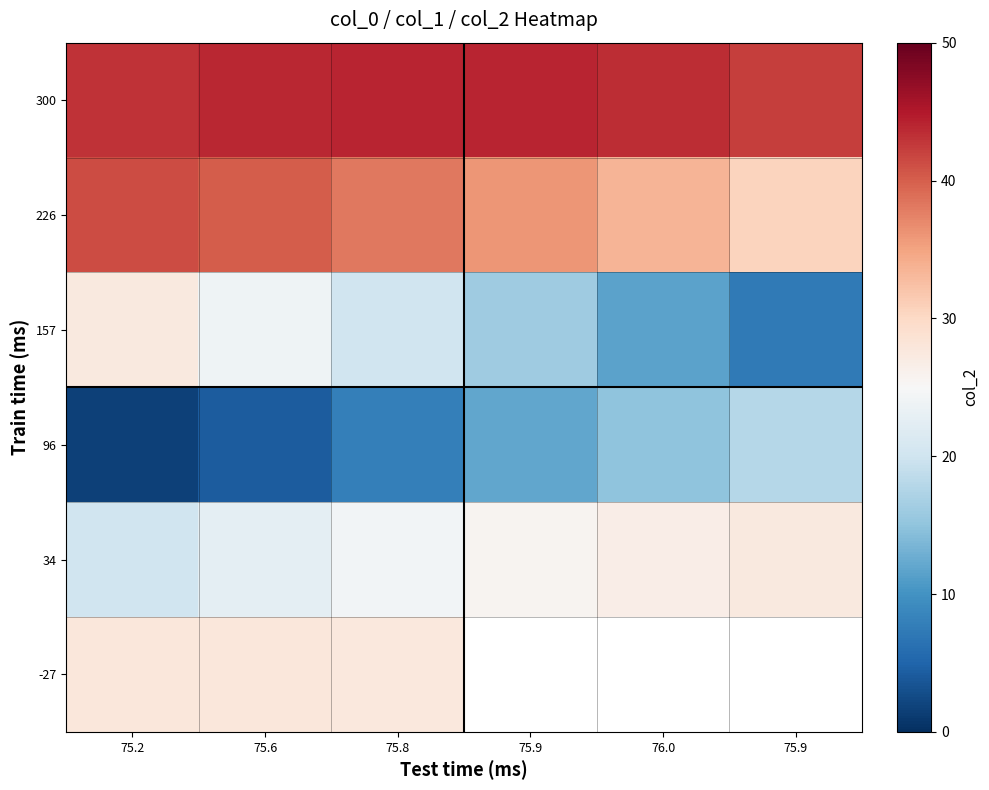

What is the sum of the 300 values at 75.8 and 75.6?

87.9